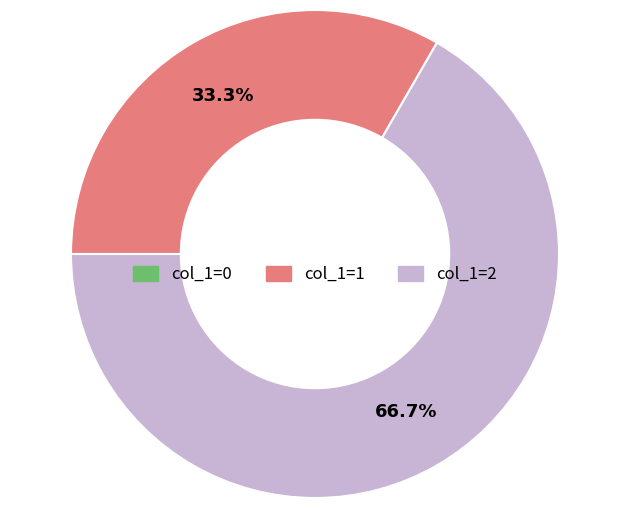

Is there a majority slice in this chart?

Yes